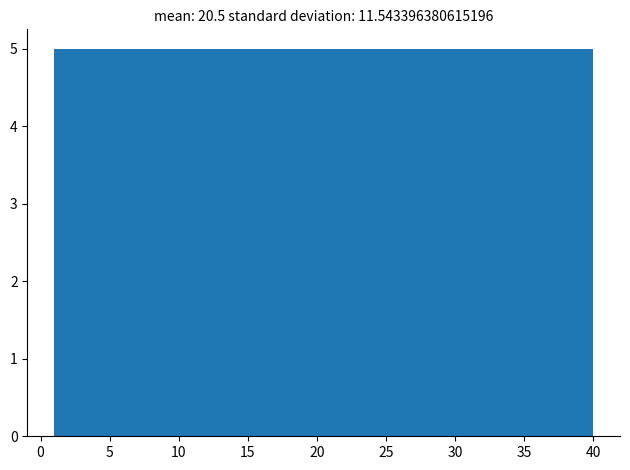

Reading left to right, transcribe this chart: for each bar, give the range it covers on the x-axis and its height. Neither the bar edges nor the heights are printed on the chart, so give them approximately, as read against the axes.

1.0 to 6.0: 5
6.0 to 11.0: 5
11.0 to 15.5: 5
15.5 to 20.5: 5
20.5 to 25.5: 5
25.5 to 30.5: 5
30.5 to 35.0: 5
35.0 to 40.0: 5